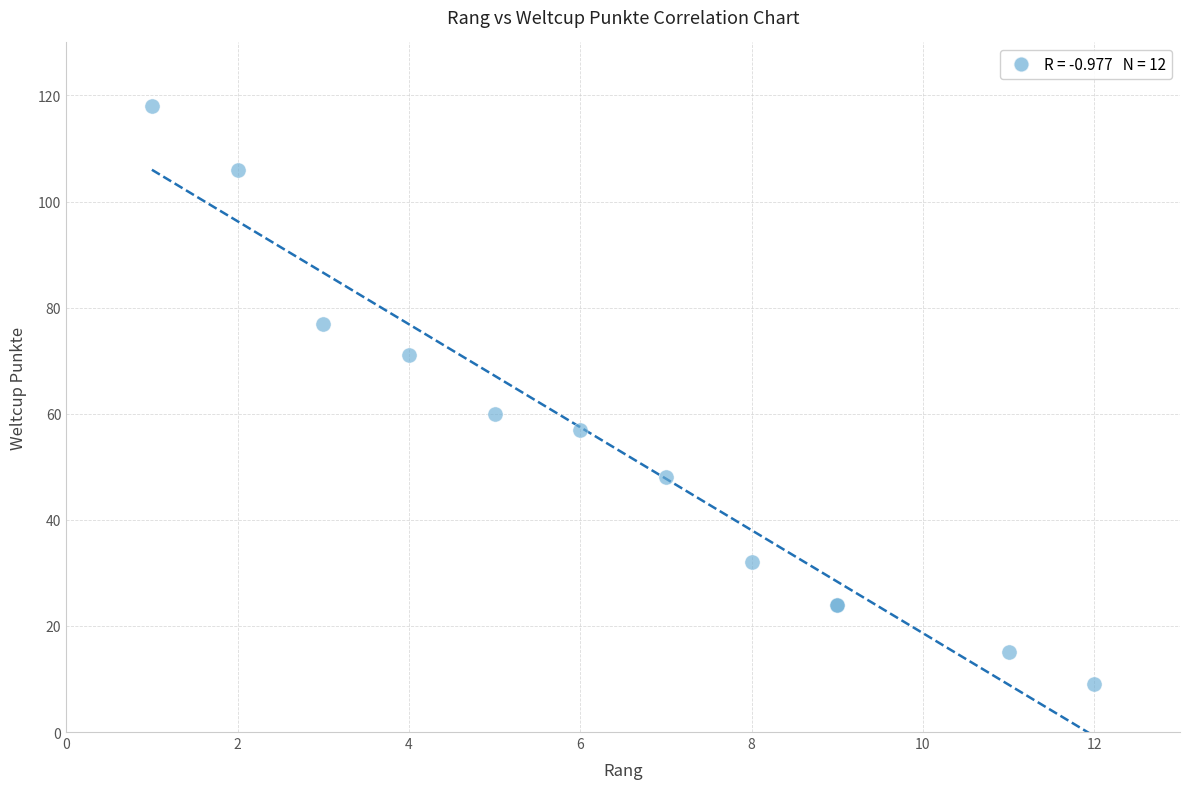

What Y value in the scatter plot is closest to 63?

60